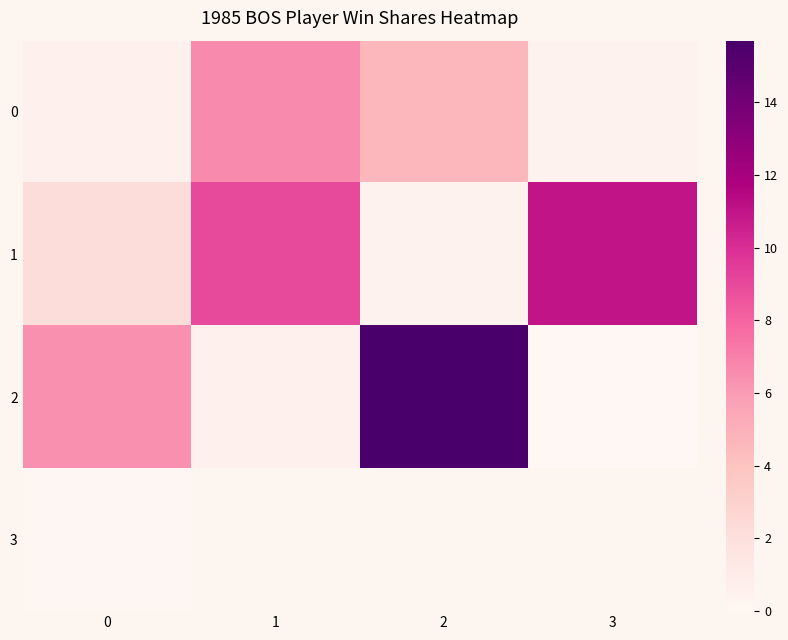

Is it true that 0 equals 0.7 at 0?

False